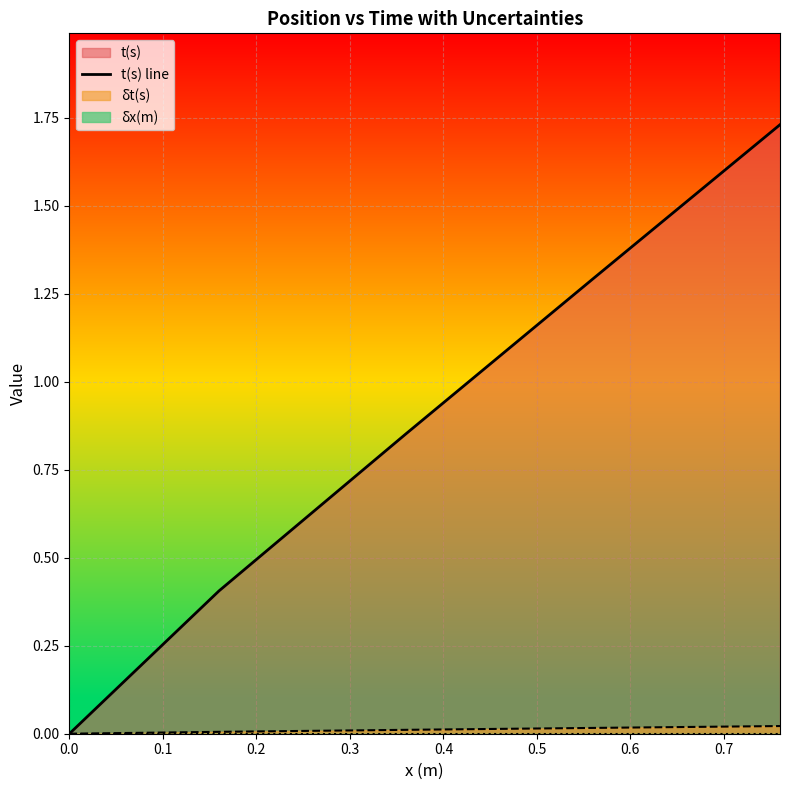

How many values exceed 0?

4